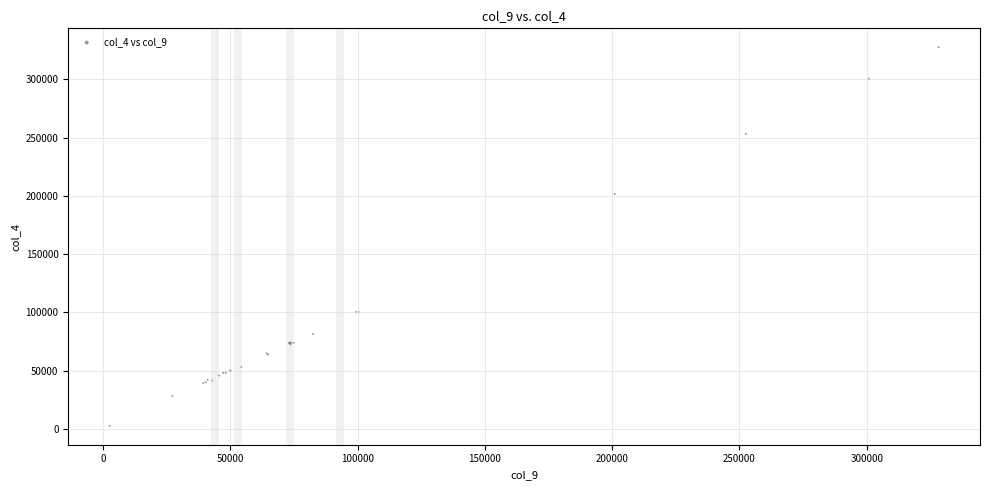

What Y value in the scatter plot is closest to 165086?

201688.1